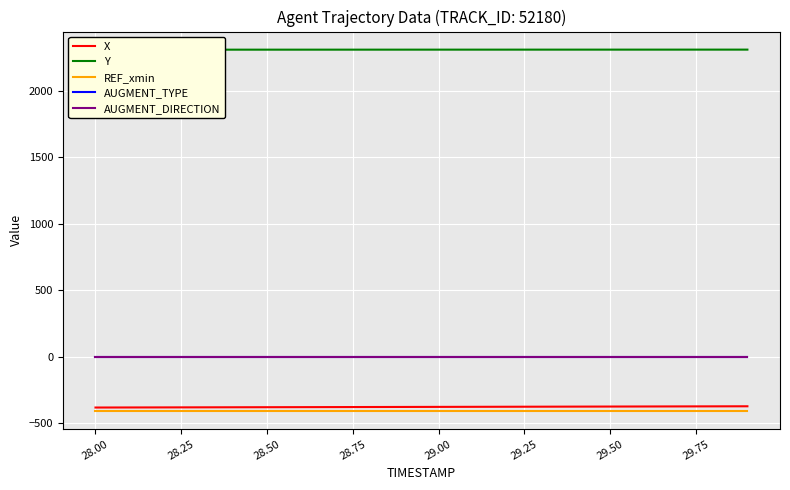

True or false: AUGMENT_DIRECTION and X cross at least once.

False